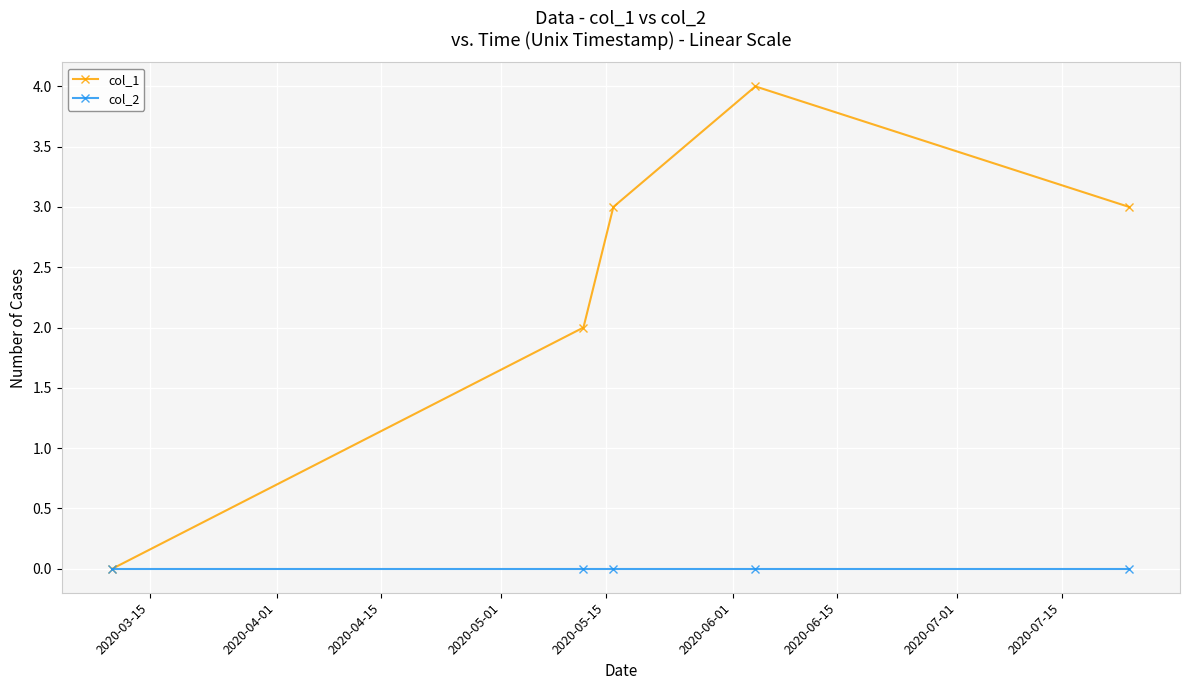

List the series in order of their peak value, lowest first.

col_2, col_1